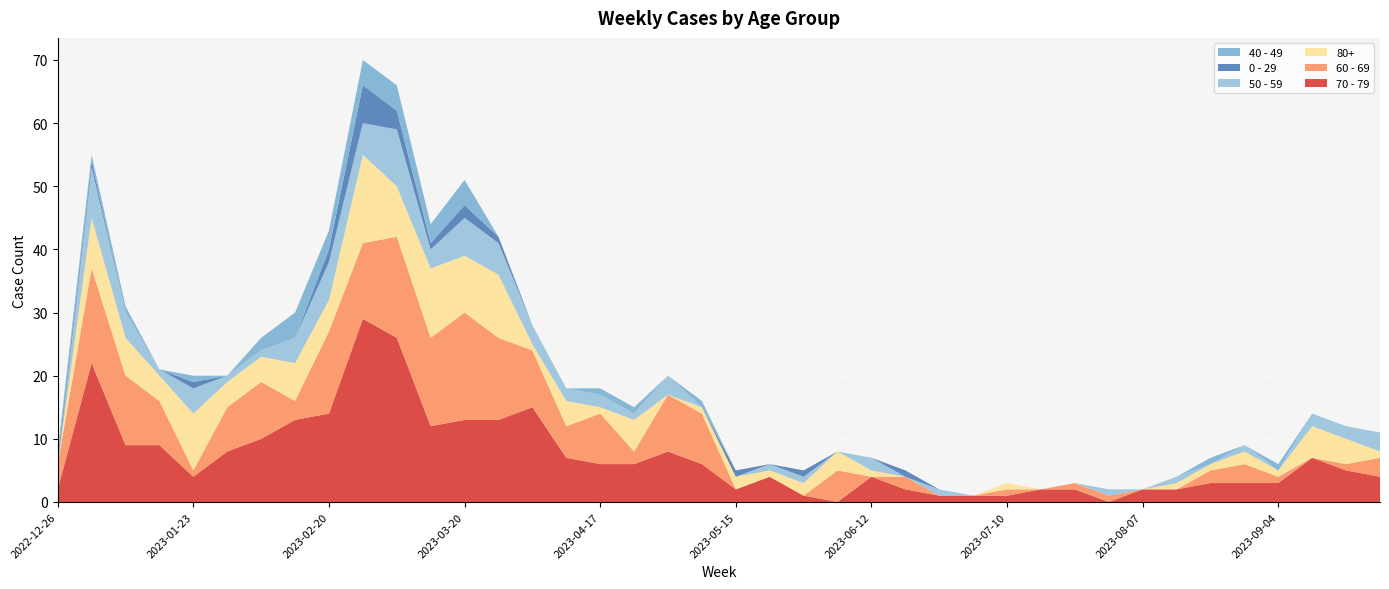

Reading right to left, transcribe all the data shown in this chart.

70 - 79: 4	5	7	3	3	3	2	2	0	2	2	1	1	1	2	4	0	1	4	2	6	8	6	6	7	15	13	13	12	26	29	14	13	10	8	4	9	9	22	2
60 - 69: 3	1	0	1	3	2	0	0	1	1	0	1	0	0	2	0	5	0	0	0	8	9	2	8	5	9	13	17	14	16	12	13	3	9	7	1	7	11	15	4
80+: 1	4	5	1	2	1	1	0	0	0	0	1	0	0	0	1	3	2	1	2	1	0	5	1	4	1	10	9	11	8	14	5	6	4	4	9	4	6	8	0
50 - 59: 3	2	2	0	1	0	1	0	1	0	0	0	0	1	0	2	0	1	1	0	0	3	1	2	2	3	5	6	3	9	5	6	4	1	1	4	1	4	8	0
0 - 29: 0	0	0	0	0	0	0	0	0	0	0	0	0	0	1	0	0	1	0	1	0	0	0	0	0	0	1	2	1	3	6	2	0	0	0	1	0	0	1	1
40 - 49: 0	0	0	1	0	1	0	0	0	0	0	0	0	0	0	0	0	0	0	0	1	0	1	1	0	0	0	4	3	4	4	3	4	2	0	1	0	1	1	1